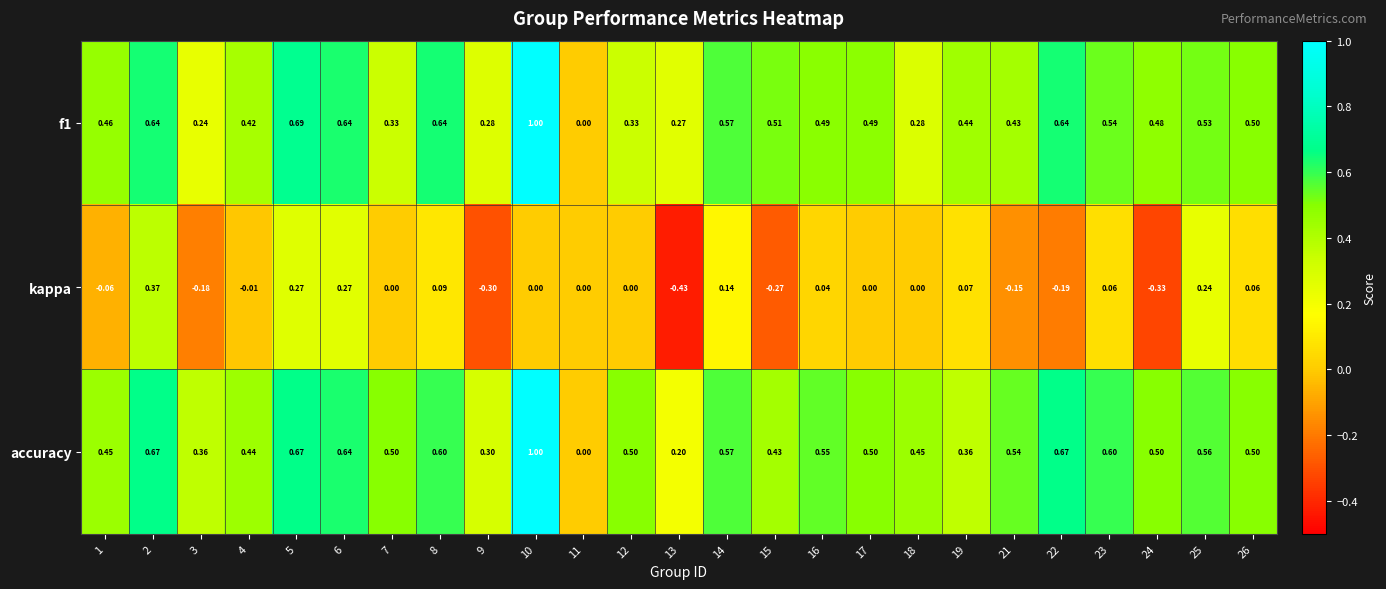

How many distinct data groups are displayed?

3